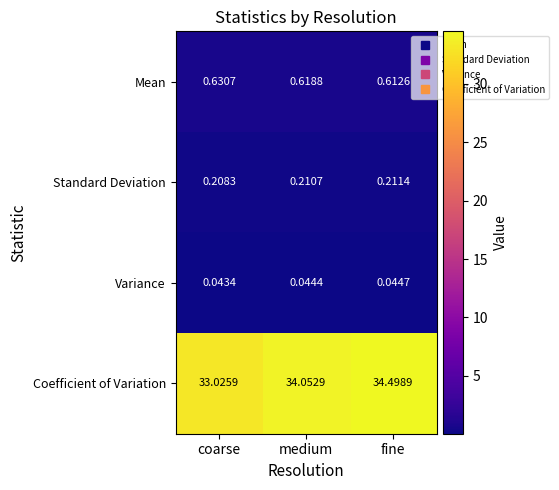

How many categories are shown in the chart?

3